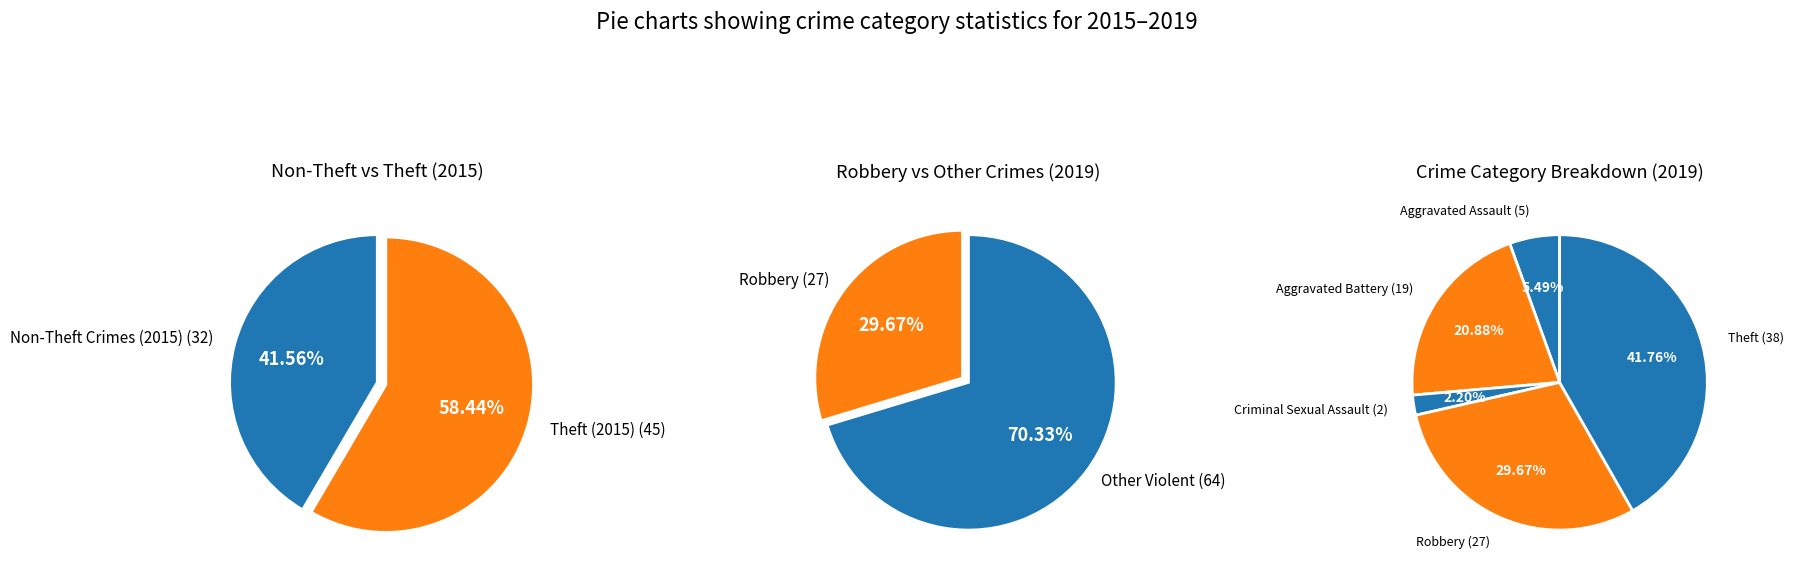

What is the ratio of the value at Theft to the value at Robbery?

1.4